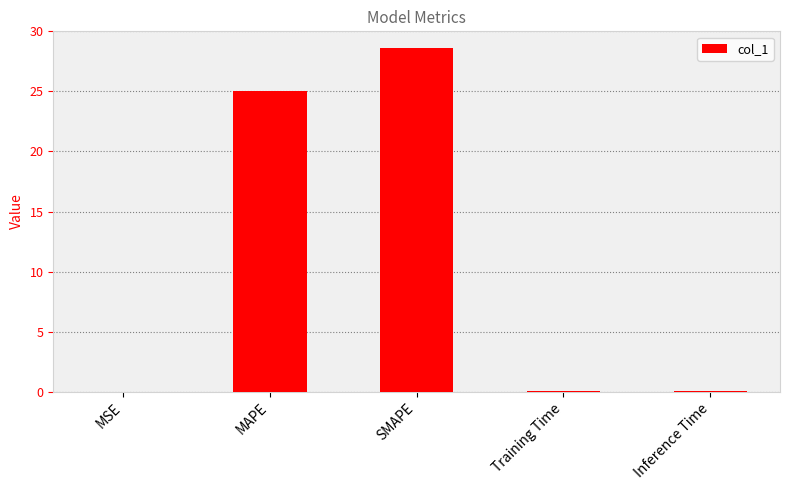

What is the sum of all values?

53.8